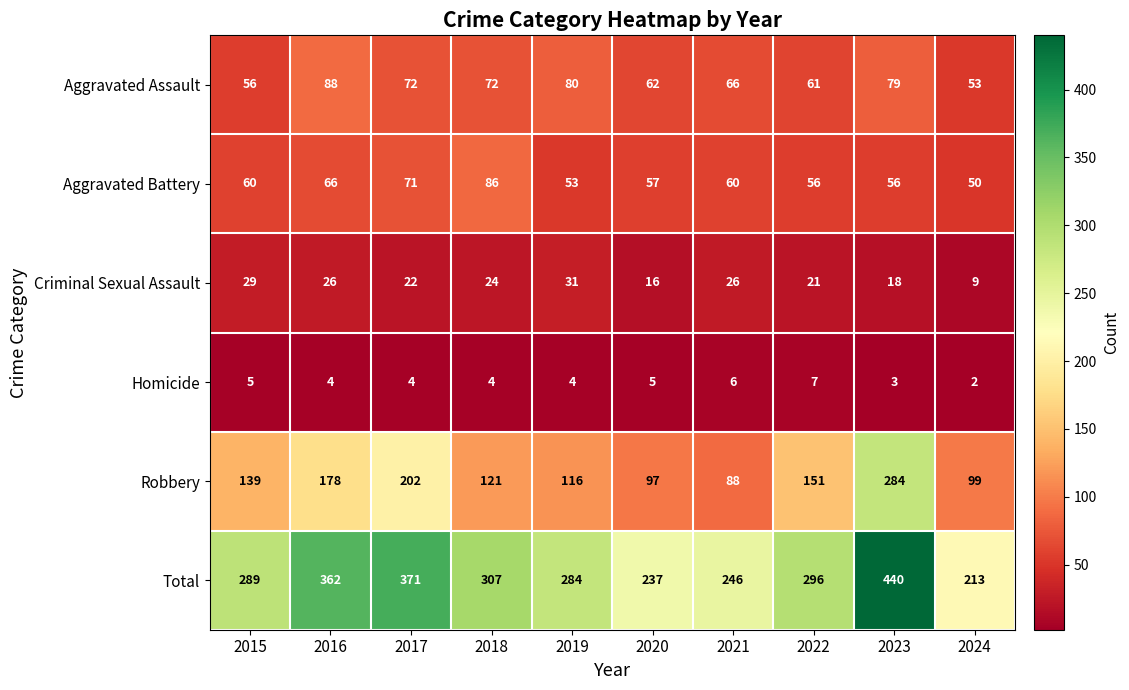

Which category has the highest value in the Robbery series?

2023